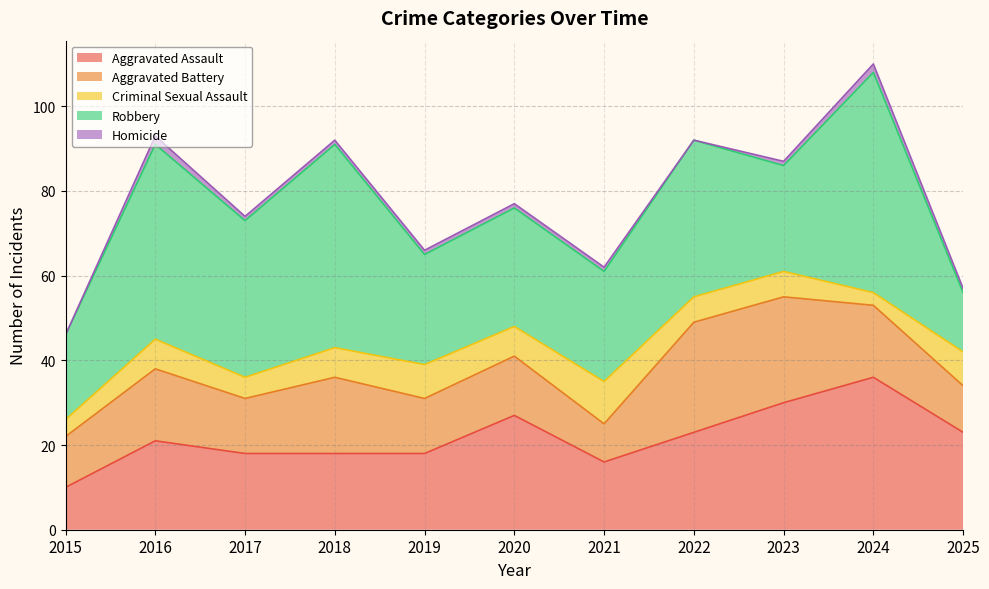

Rank the series by their maximum value, from lowest to highest.

Homicide, Criminal Sexual Assault, Aggravated Battery, Aggravated Assault, Robbery